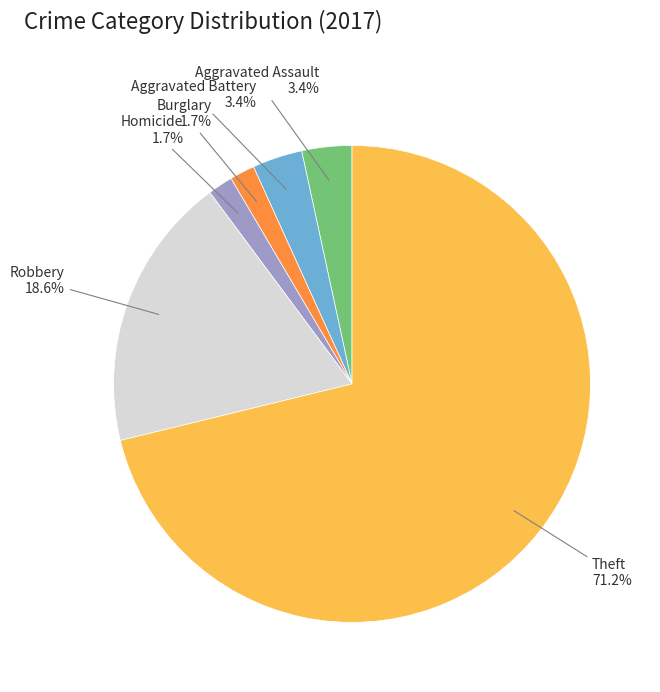

Is there any slice that represents more than half of the pie?

Yes